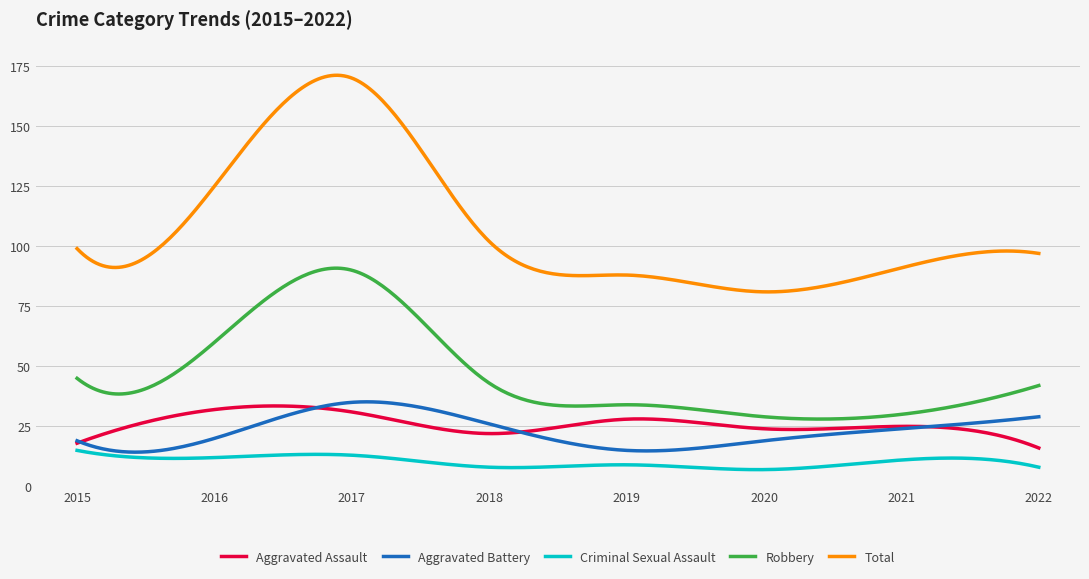

True or false: Aggravated Battery and Total intersect in this chart.

False